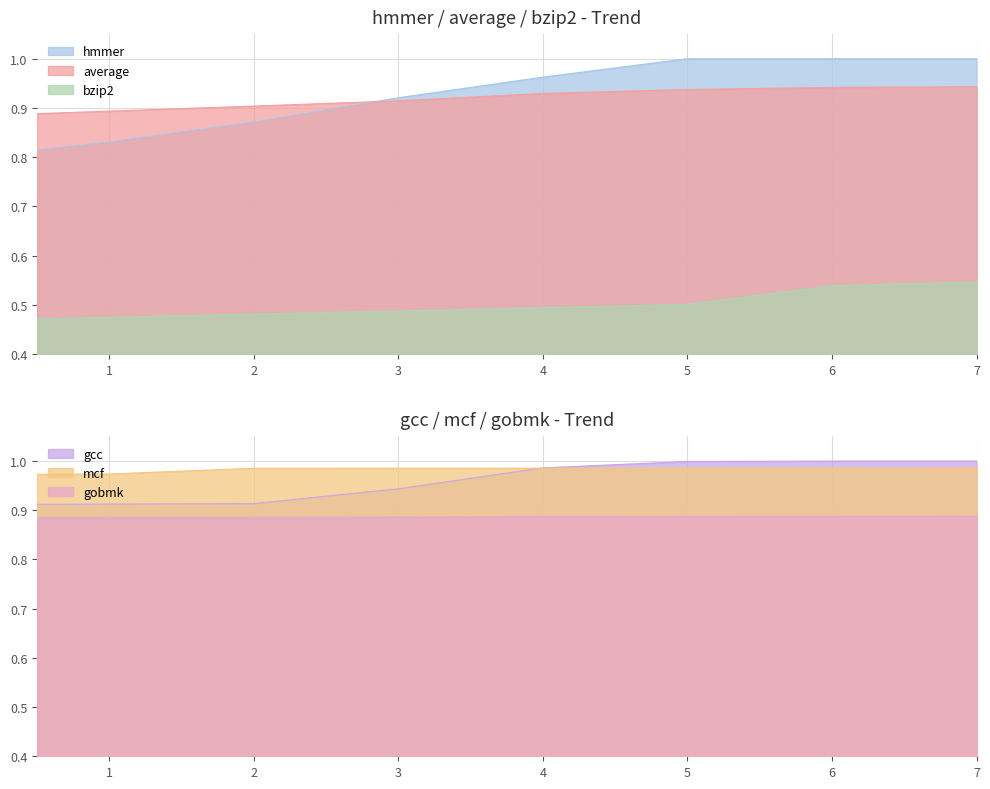

The hmmer series shows 0.4 at 7. True or false?

False